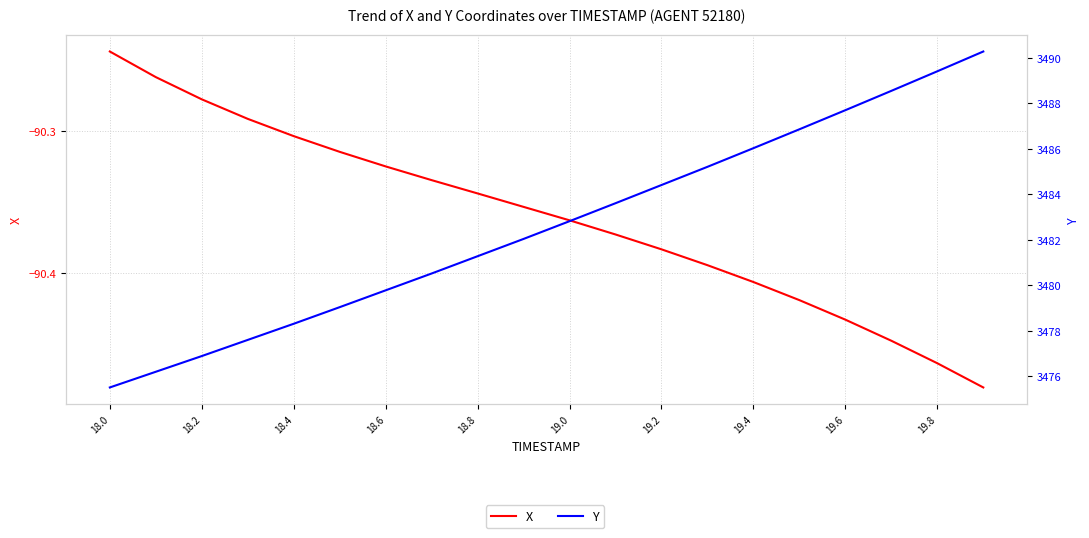

True or false: X and Y intersect in this chart.

False